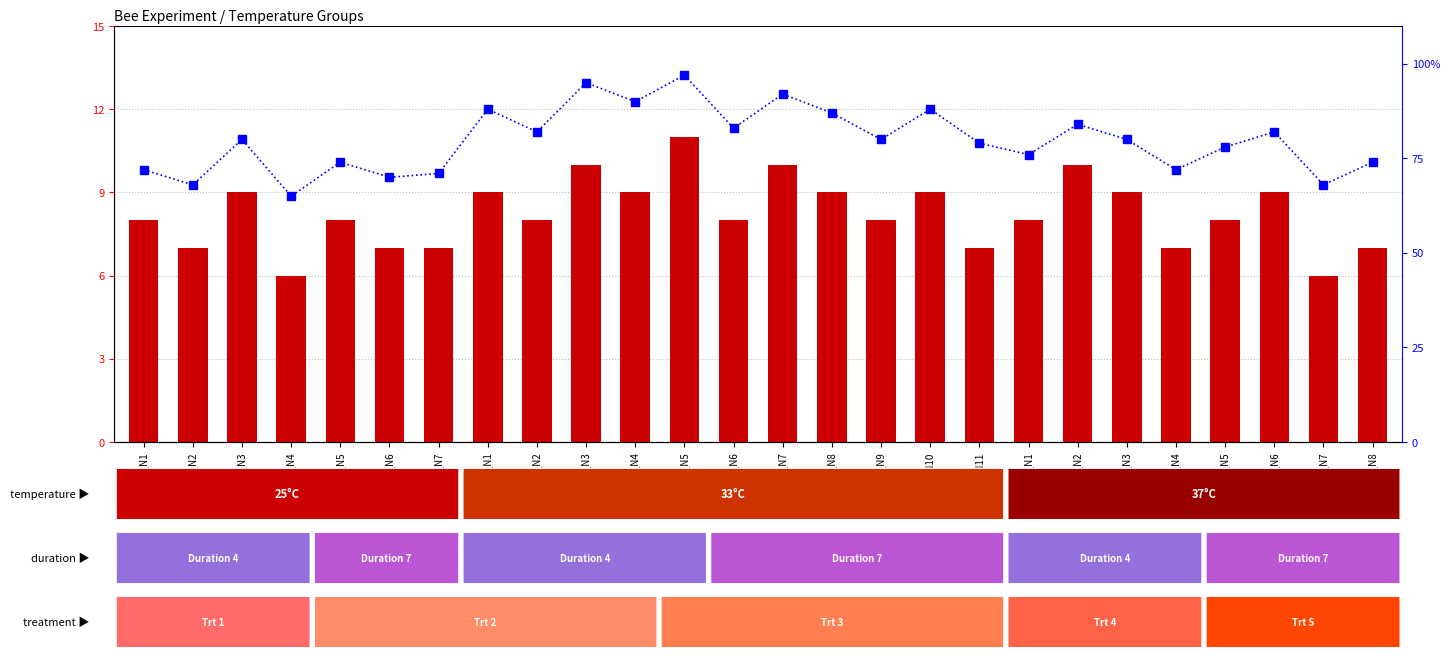

What is the spread (max minus min) of values at T33_N4?

81